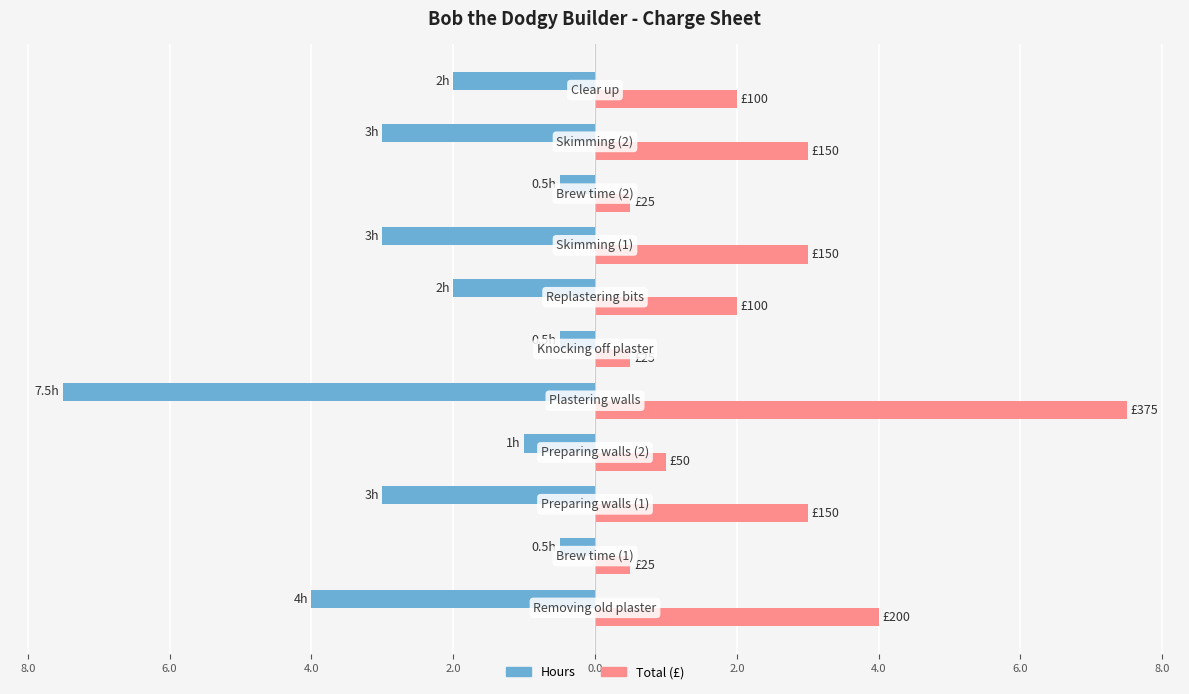

Reading left to right, list all the values displayed in this chart.

Hours: -4.0	-0.5	-3.0	-1.0	-7.5	-0.5	-2.0	-3.0	-0.5	-3.0	-2.0
Total (£): 4.0	0.5	3.0	1.0	7.5	0.5	2.0	3.0	0.5	3.0	2.0